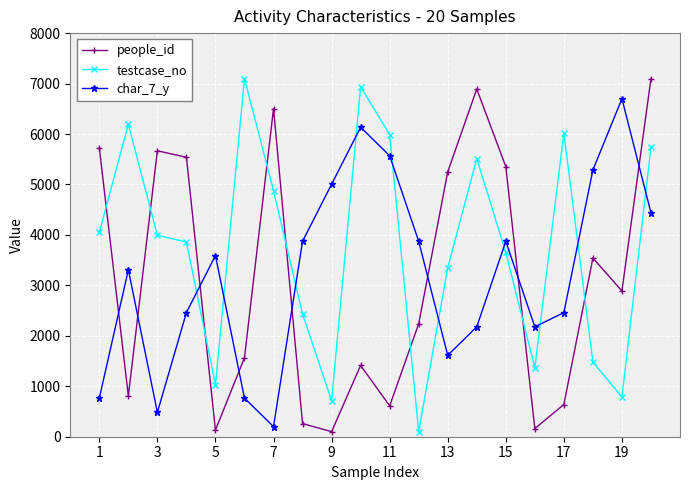

At how many categories does at least one series exceed 4406?

16